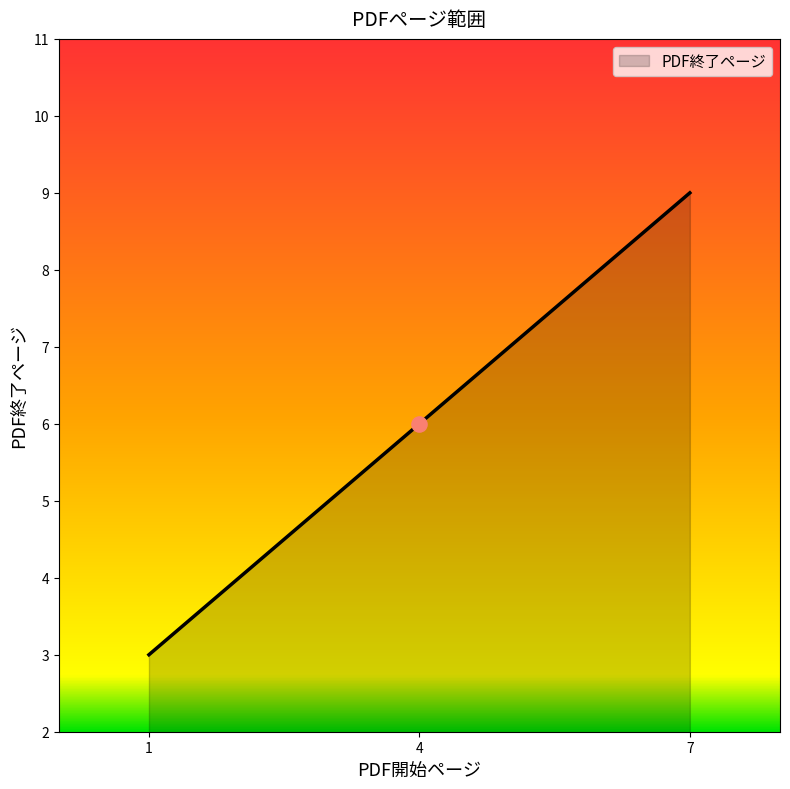

Between 4 and 7, which is larger?

7